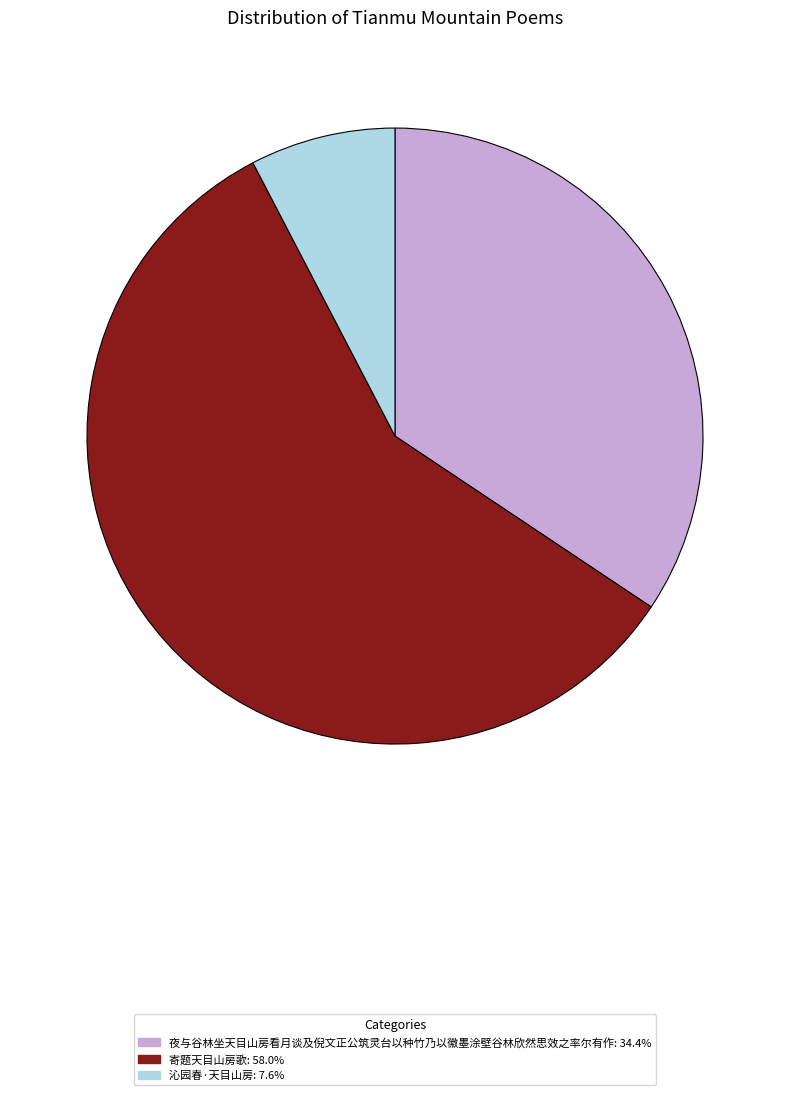

What is the smallest slice in the pie chart?

沁园春·天目山房